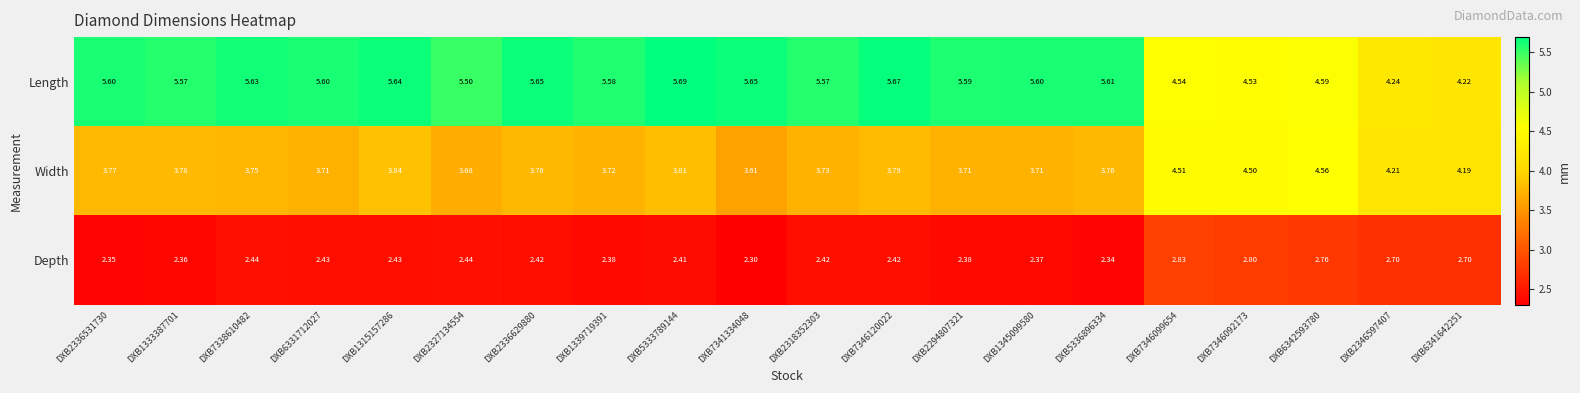

Is the value of Length at DXB2336531730 greater than the value of Width at DXB2318352303?

Yes